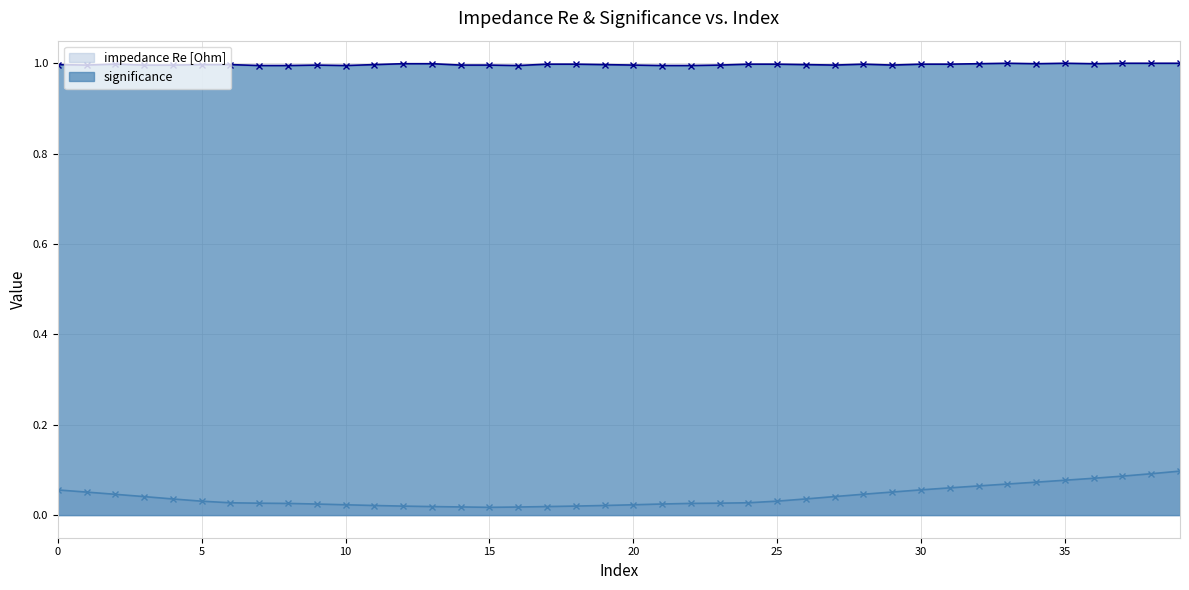

Reading right to left, list all the values displayed in this chart.

impedance Re [Ohm]: 39=0.1	38=0.1	37=0.1	36=0.1	35=0.1	34=0.1	33=0.1	32=0.1	31=0.1	30=0.1	29=0.1	28=0.0	27=0.0	26=0.0	25=0.0	24=0.0	23=0.0	22=0.0	21=0.0	20=0.0	19=0.0	18=0.0	17=0.0	16=0.0	15=0.0	14=0.0	13=0.0	12=0.0	11=0.0	10=0.0	9=0.0	8=0.0	7=0.0	6=0.0	5=0.0	4=0.0	3=0.0	2=0.0	1=0.1	0=0.1
significance: 39=1.0	38=1.0	37=1.0	36=1.0	35=1.0	34=1.0	33=1.0	32=1.0	31=1.0	30=1.0	29=1.0	28=1.0	27=1.0	26=1.0	25=1.0	24=1.0	23=1.0	22=1.0	21=1.0	20=1.0	19=1.0	18=1.0	17=1.0	16=1.0	15=1.0	14=1.0	13=1.0	12=1.0	11=1.0	10=1.0	9=1.0	8=1.0	7=1.0	6=1.0	5=1.0	4=1.0	3=1.0	2=1.0	1=1.0	0=1.0